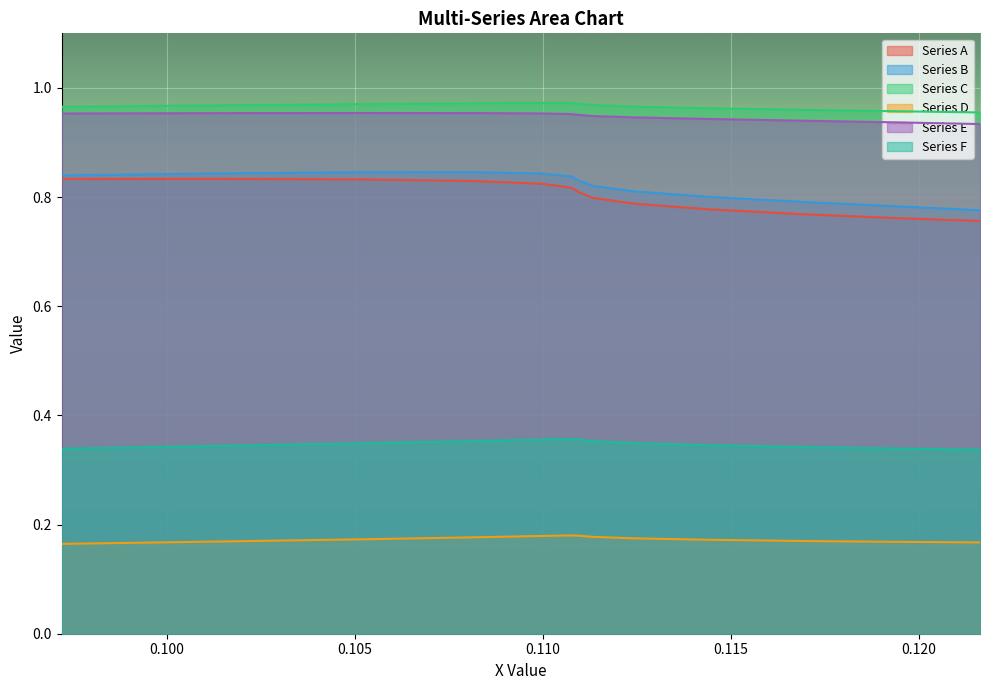

True or false: Series A and Series F intersect in this chart.

False